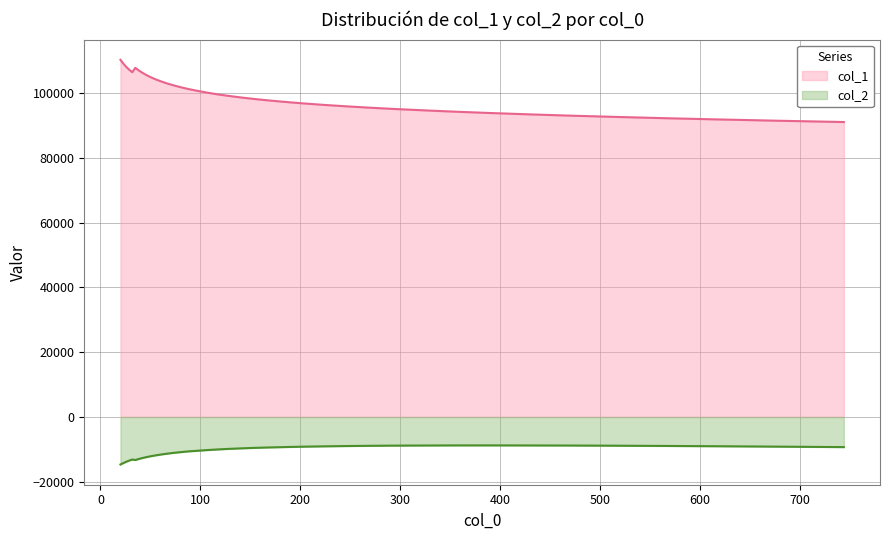

At which category does col_1 reach its first local peak?

34.885